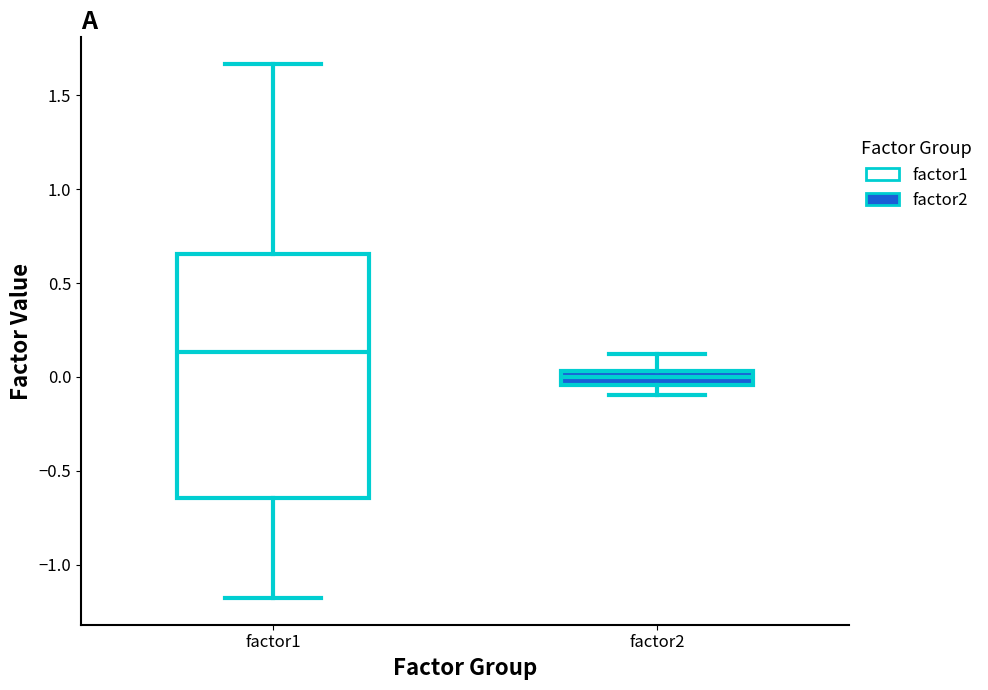

Comparing the boxes themselves (not the whiskers), which one is the tallest?

factor1